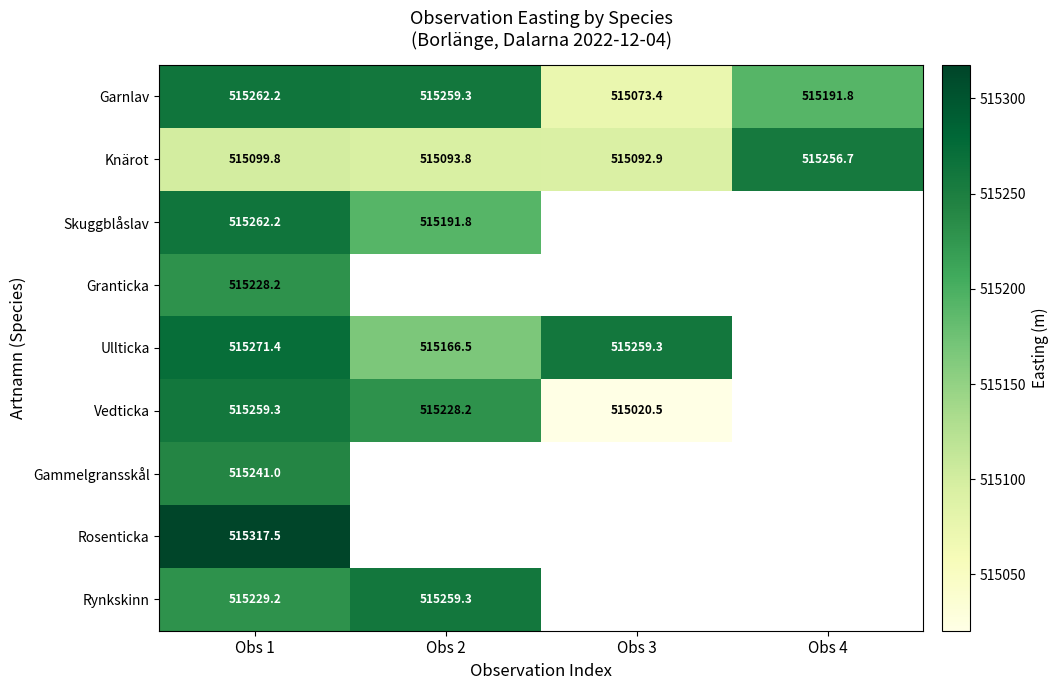

Where does the Knärot series first go above 515099?

Obs 1